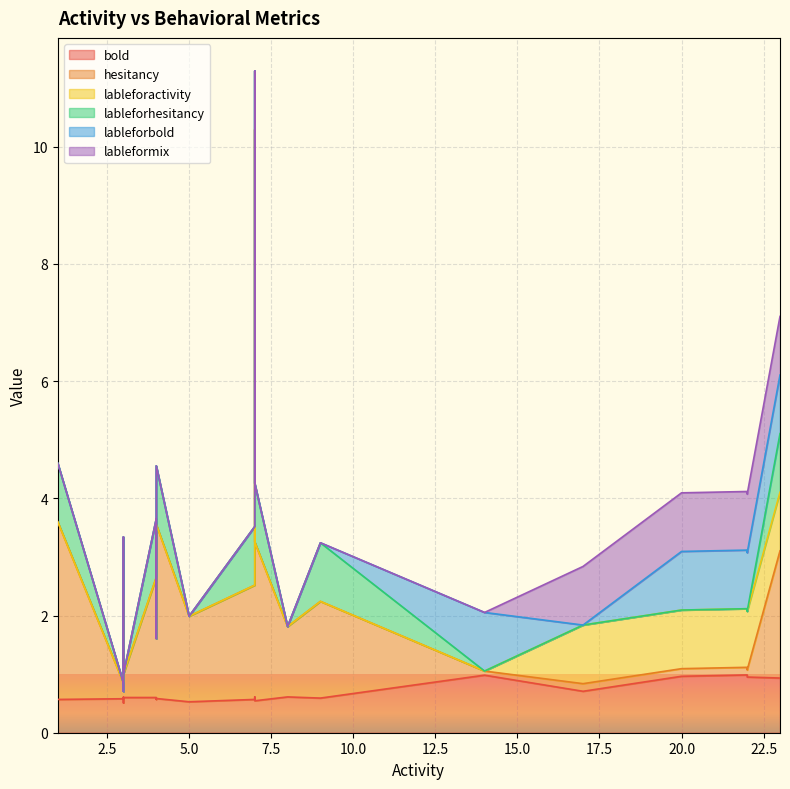

The bold series shows 1.2 at 17. True or false?

False